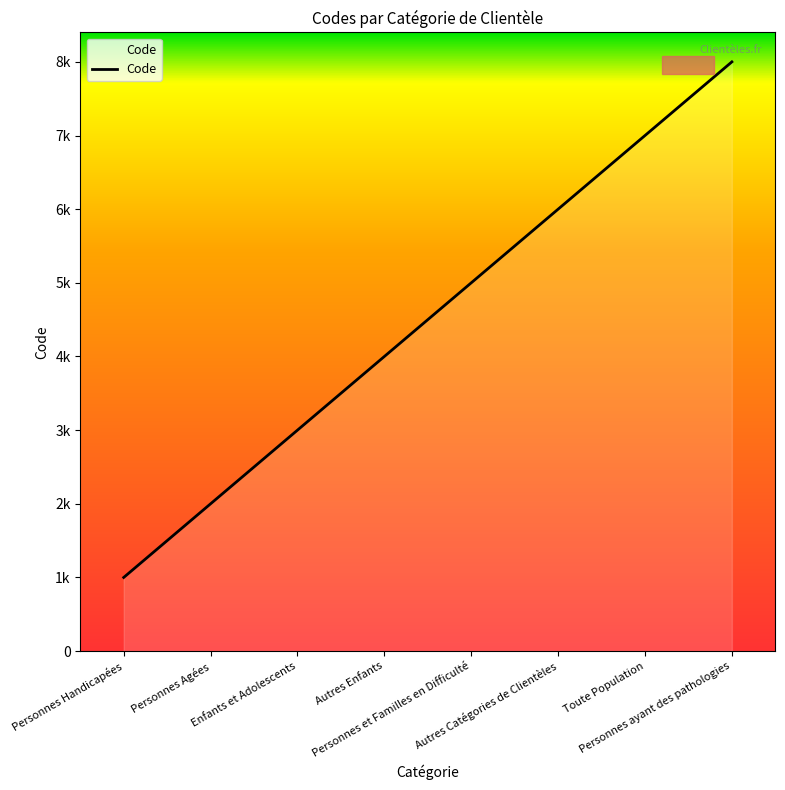

Does the chart have visible grid lines?

No